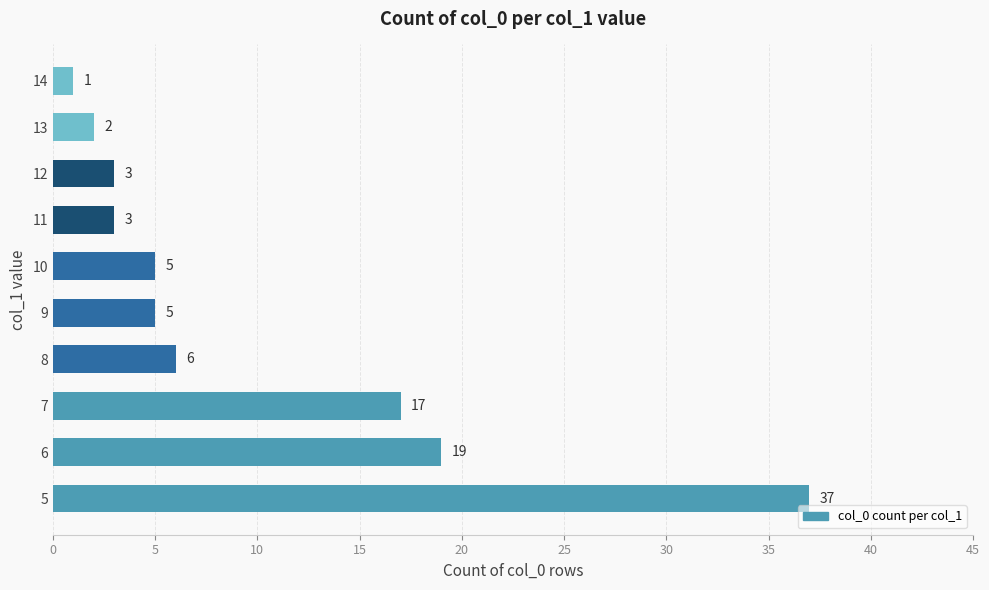

The value at 11 is 3. True or false?

True